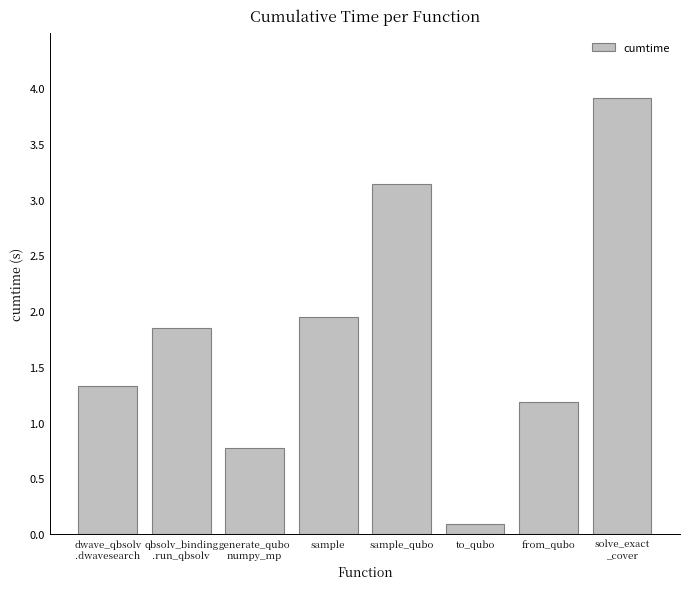

Which label corresponds to the smallest value in the chart?

to_qubo